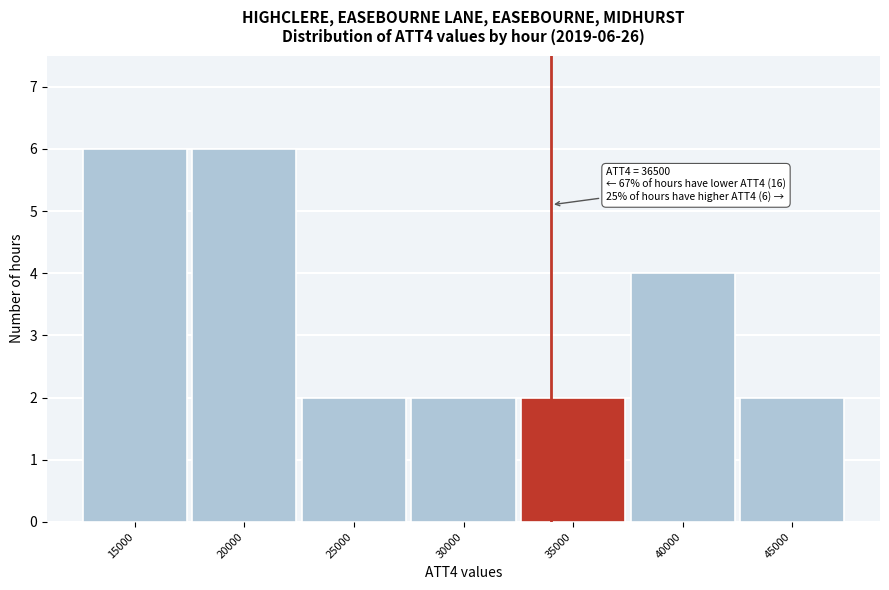

Reading left to right, transcribe all the data shown in this chart.

15000=6	20000=6	25000=2	30000=2	35000=2	40000=4	45000=2